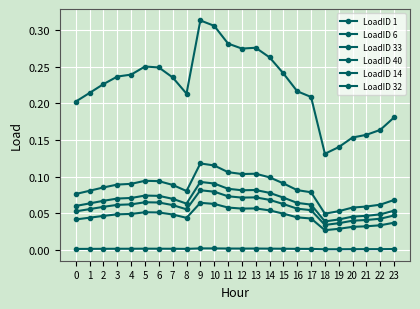

What is the maximum value for LoadID 40?

0.1